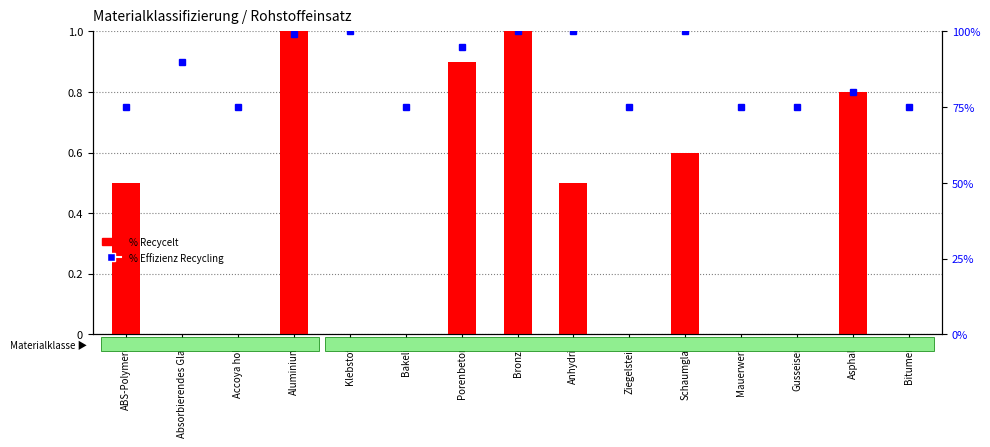

Are the bars horizontal?

No